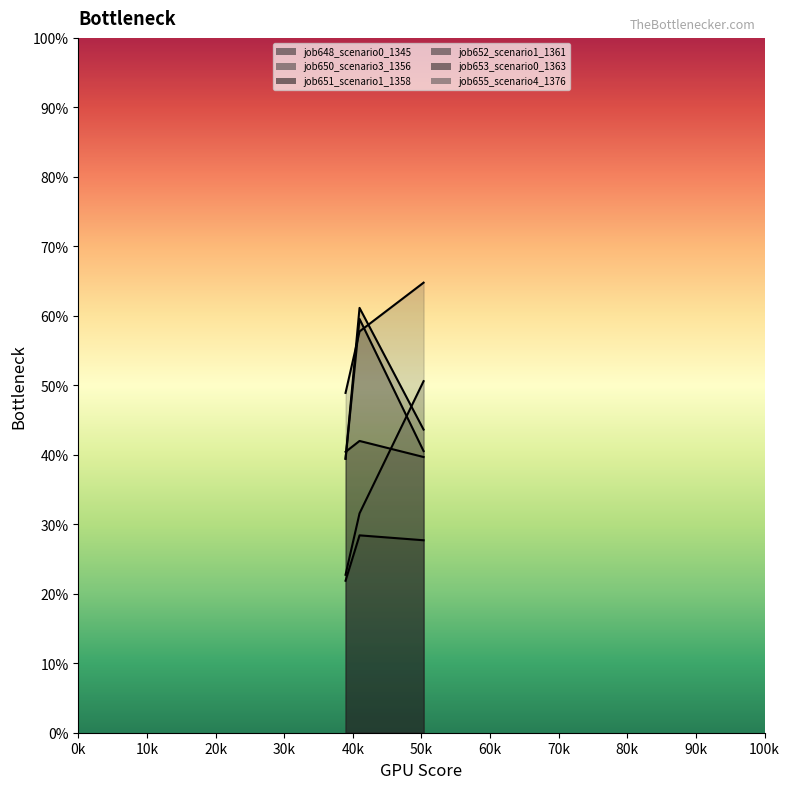

What is the smallest value displayed?

0.2